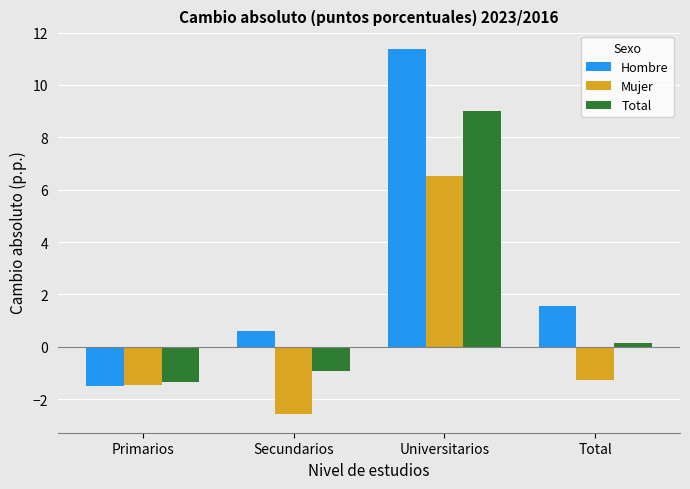

Count the number of categories in the chart.

4